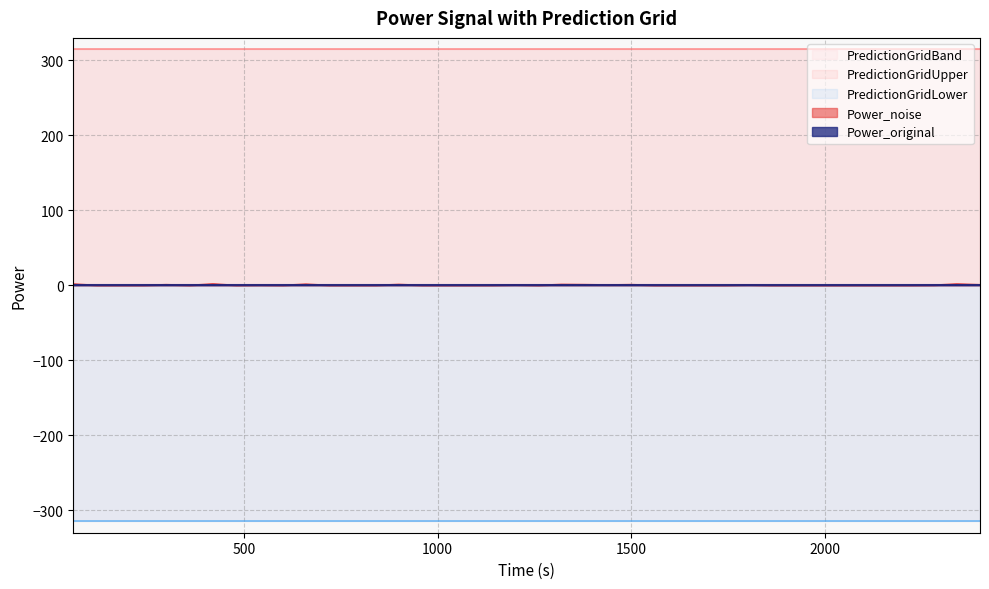

Reading left to right, transcribe all the data shown in this chart.

Power_original: 0.0	0.0	0.0	0.0	0.0	0.0	0.0	0.0	0.0	0.0	0.0	0.0	0.0	0.0	0.0	0.0	0.0	0.0	0.0	0.0	0.0	0.0	0.0	0.0	0.0	0.0	0.0	0.0	0.0	0.0	0.0	0.0	0.0	0.0	0.0	0.0	0.0	0.0	0.0	0.0
Power_noise: 1.9	0.0	0.0	0.0	1.0	0.0	2.0	0.0	0.4	0.0	1.7	0.0	0.0	0.0	1.3	0.0	0.0	0.0	0.0	0.7	0.0	1.3	1.1	0.6	1.1	0.0	0.0	0.0	0.0	0.6	0.0	0.0	0.0	0.0	0.0	0.0	0.0	0.3	1.9	0.9
PredictionGridUpper: 315.0	315.0	315.0	315.0	315.0	315.0	315.0	315.0	315.0	315.0	315.0	315.0	315.0	315.0	315.0	315.0	315.0	315.0	315.0	315.0	315.0	315.0	315.0	315.0	315.0	315.0	315.0	315.0	315.0	315.0	315.0	315.0	315.0	315.0	315.0	315.0	315.0	315.0	315.0	315.0
PredictionGridLower: -315.0	-315.0	-315.0	-315.0	-315.0	-315.0	-315.0	-315.0	-315.0	-315.0	-315.0	-315.0	-315.0	-315.0	-315.0	-315.0	-315.0	-315.0	-315.0	-315.0	-315.0	-315.0	-315.0	-315.0	-315.0	-315.0	-315.0	-315.0	-315.0	-315.0	-315.0	-315.0	-315.0	-315.0	-315.0	-315.0	-315.0	-315.0	-315.0	-315.0